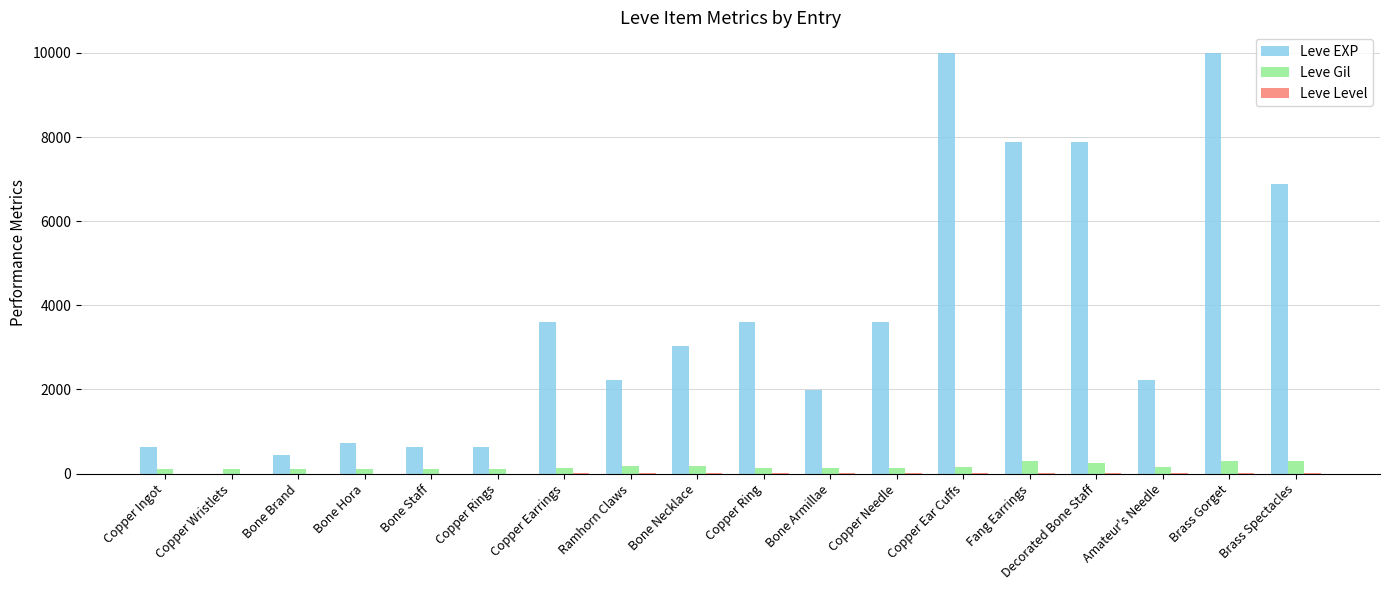

What is the greatest value displayed?

9990